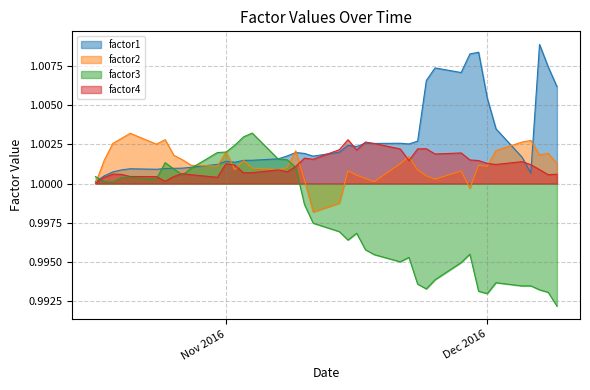

Which series has the largest range (max minus min)?

factor3